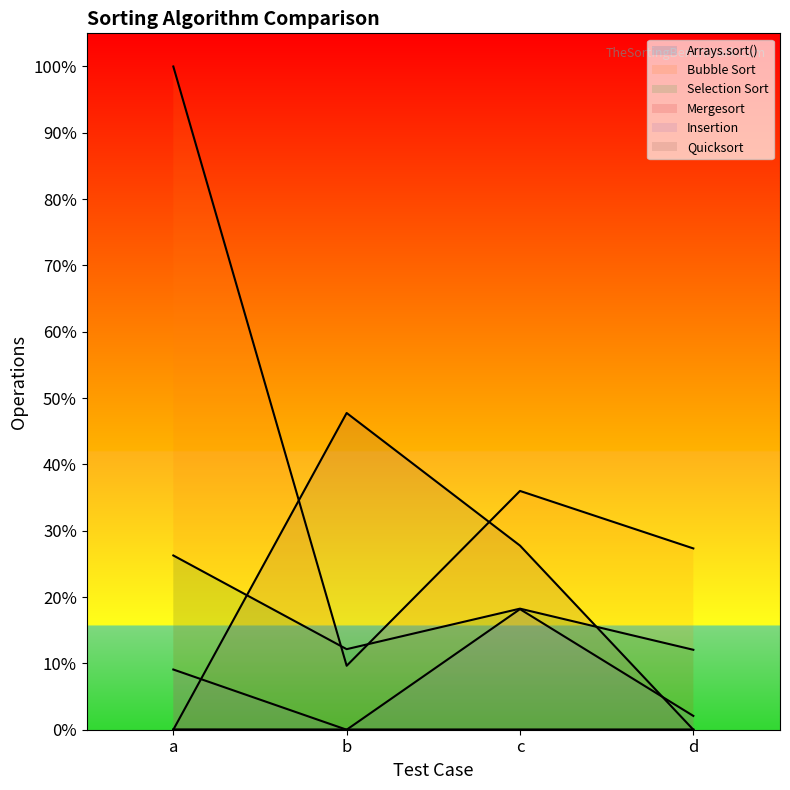

What is the total value across all series at a?

1.4